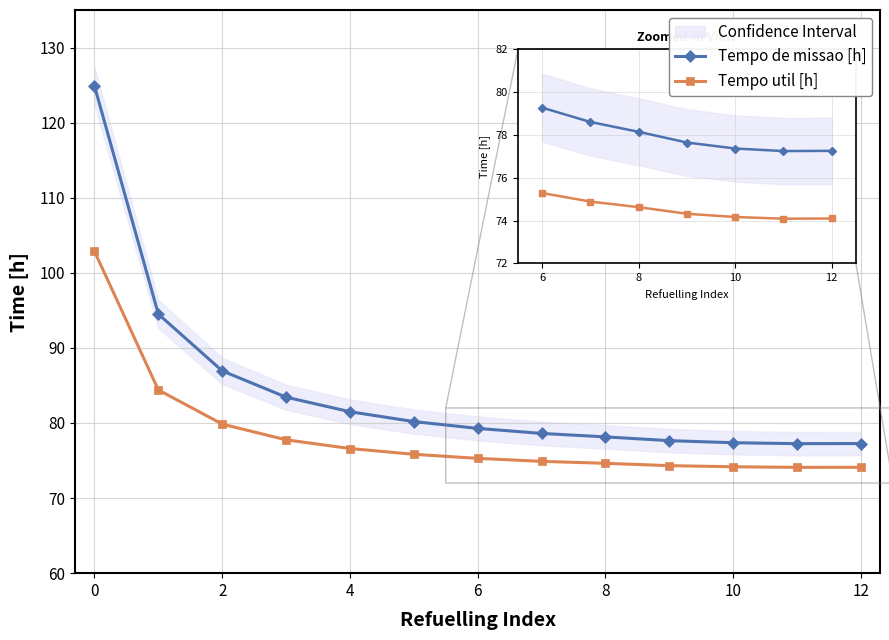

How many interior local valleys does the Tempo util [h] series have?

1